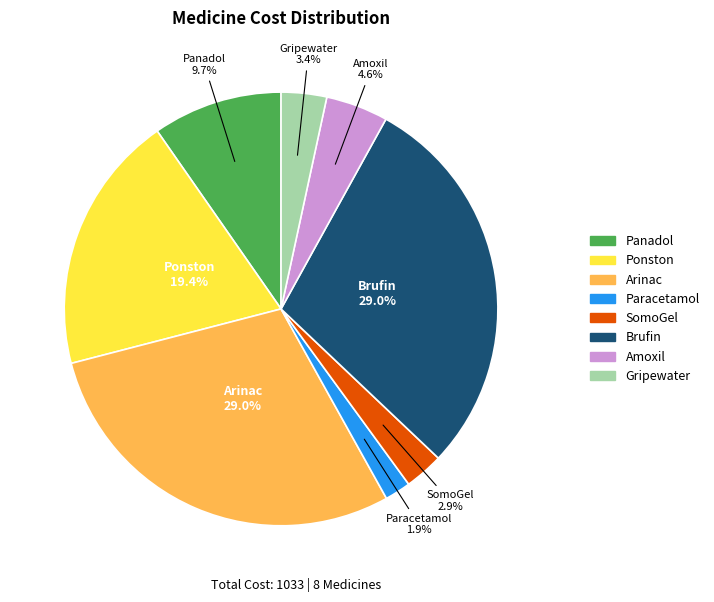

Which category has the smallest portion of the pie?

Paracetamol